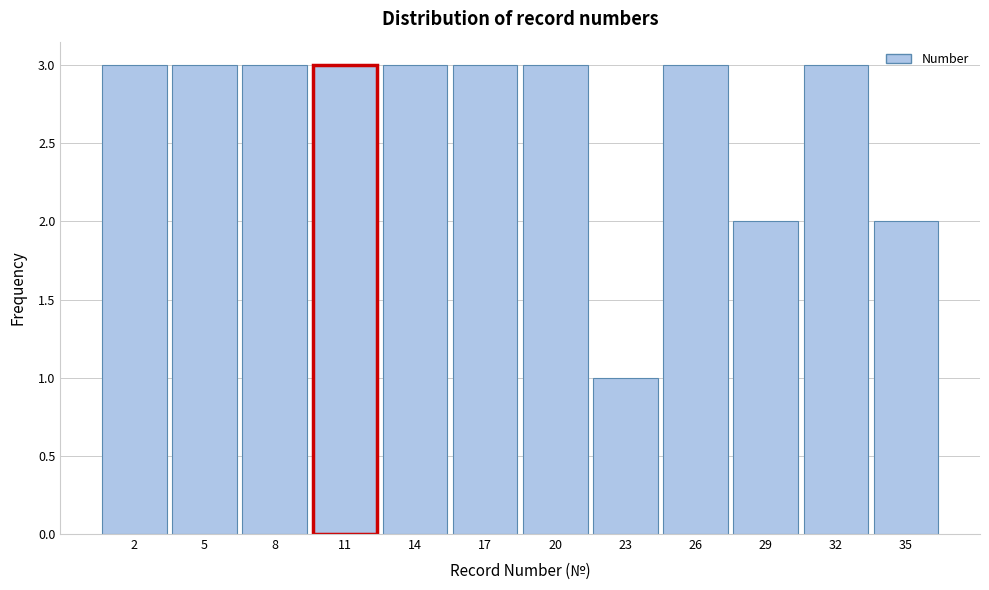

Reading left to right, transcribe this chart: for each bar, give the range it covers on the x-axis and its height. The values are not printed on the chart, so give them approximately, as read against the axis.

0.5 to 3.5: 3
3.5 to 6.5: 3
6.5 to 9.5: 3
9.5 to 12.5: 3
12.5 to 15.5: 3
15.5 to 18.5: 3
18.5 to 21.5: 3
21.5 to 24.5: 1
24.5 to 27.5: 3
27.5 to 30.5: 2
30.5 to 33.5: 3
33.5 to 36.5: 2